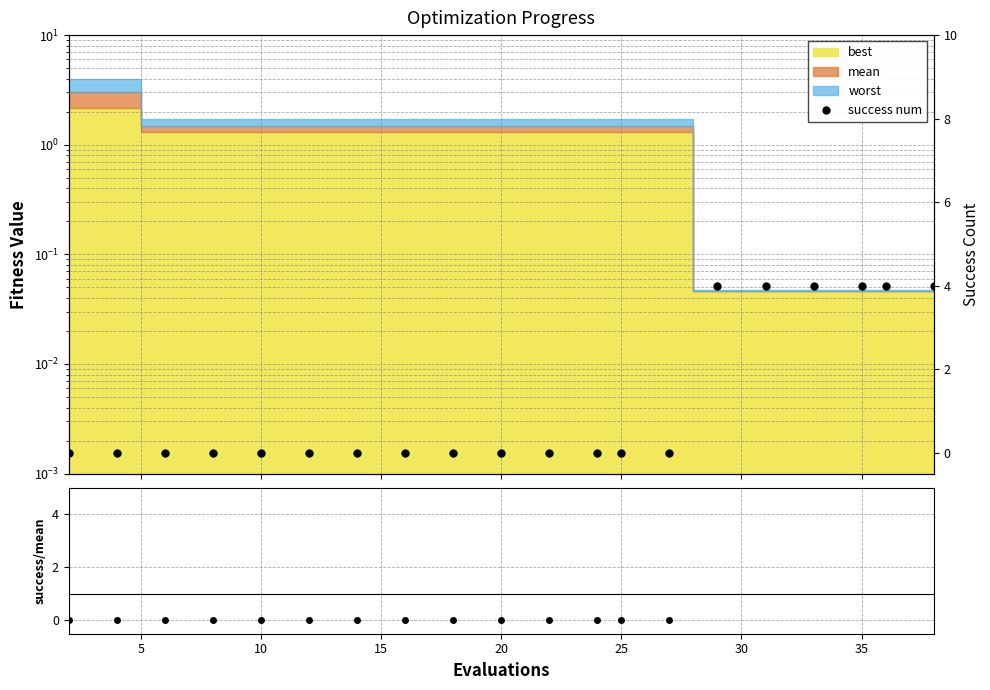

True or false: the data shows 0 at 10.

True